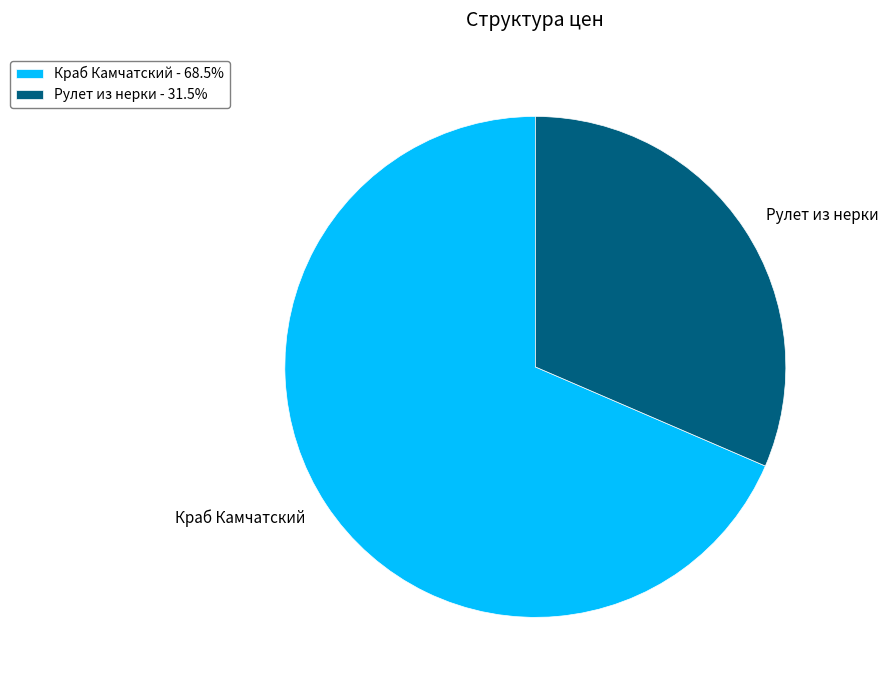

Combined, do Рулет из нерки and Краб Камчатский account for over 50%?

Yes